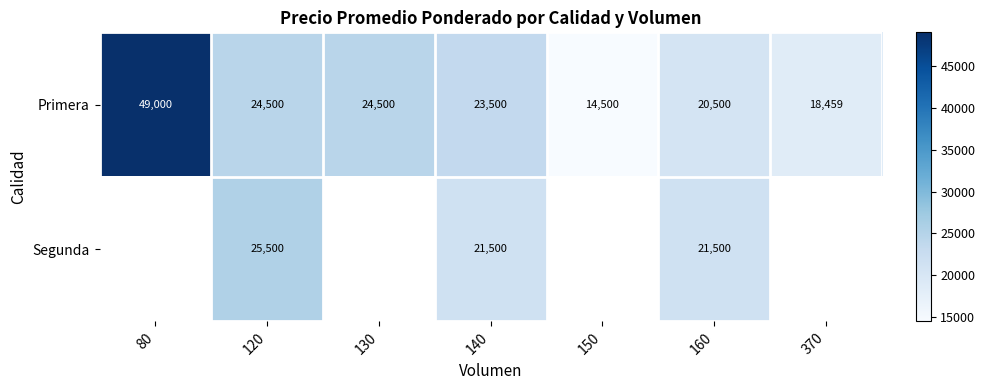

What is the average value of the Primera series?

24994